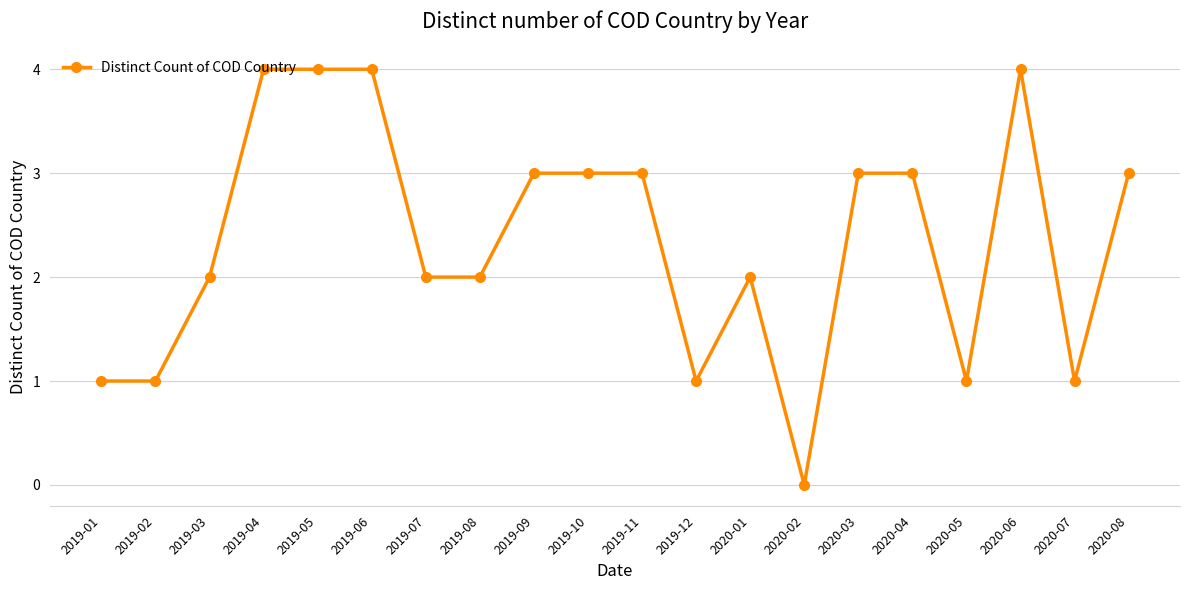

True or false: the data shows 3 at 2019-10.

True